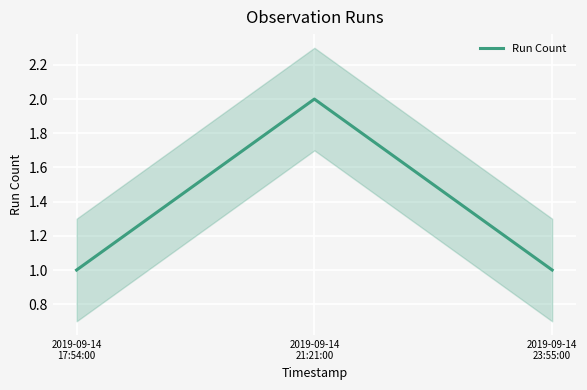

At which label is the value closest to 1?

2019-09-14
17:54:00